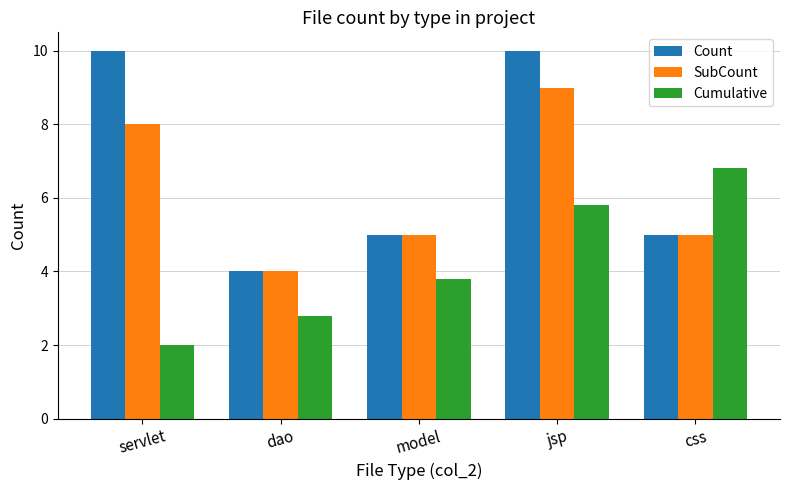

What is the value of the Count bar at the 1st from the left?

10.0